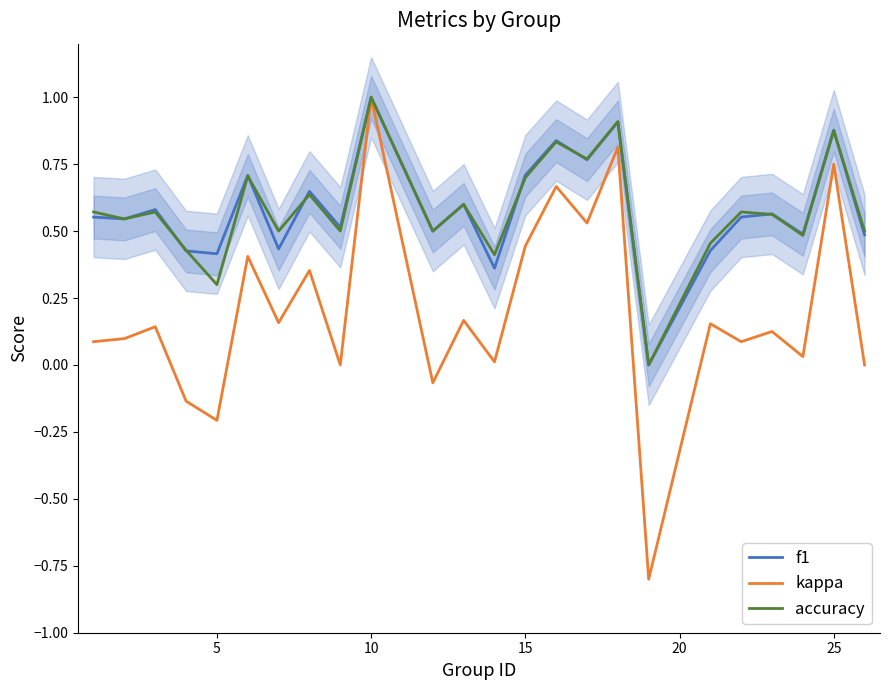

Is this an area chart (filled region under the line)?

No